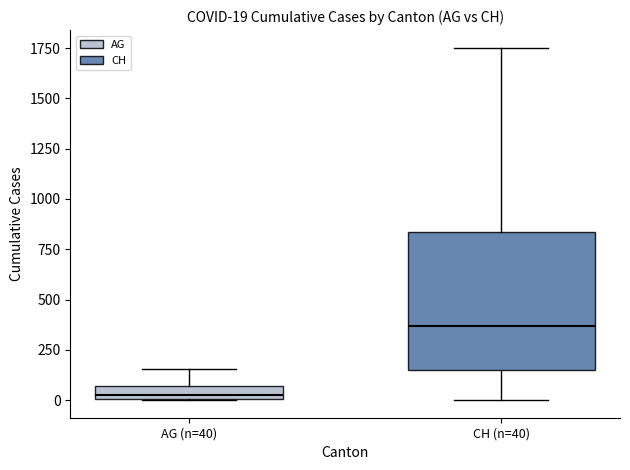

Which box is the tallest, from its lower edge to its upper edge?

CH (n=40)